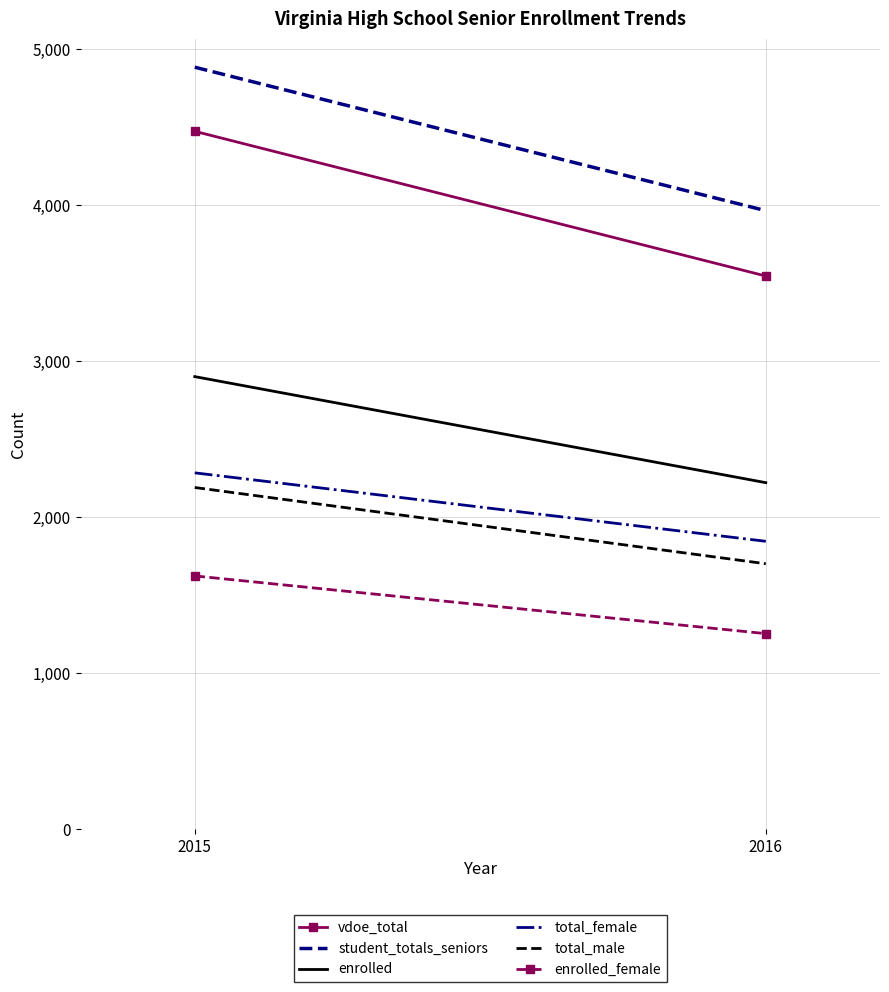

Between 2015 and 2016, which series saw the biggest shift?

vdoe_total